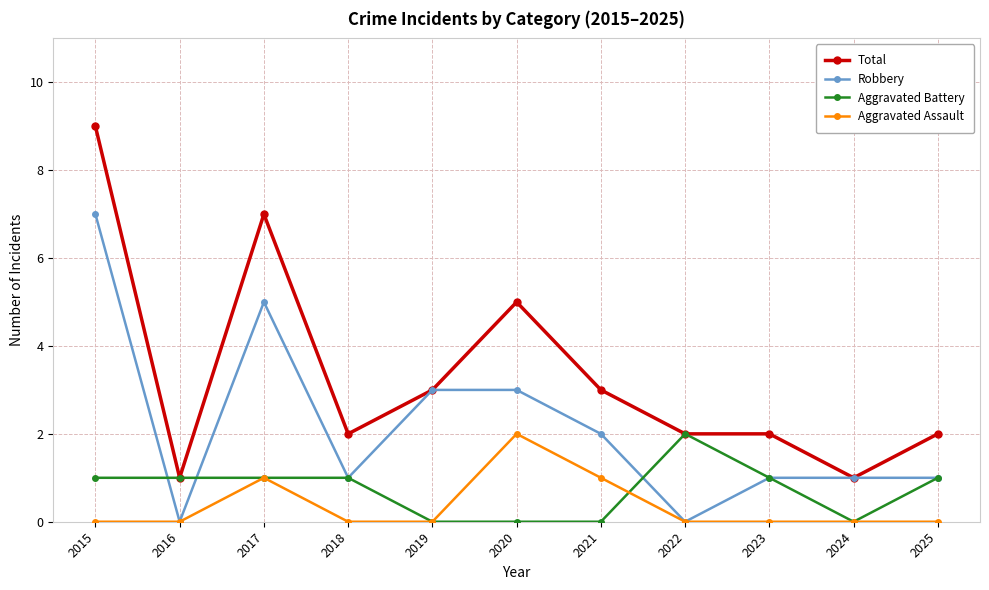

How many categories are shown in the chart?

11